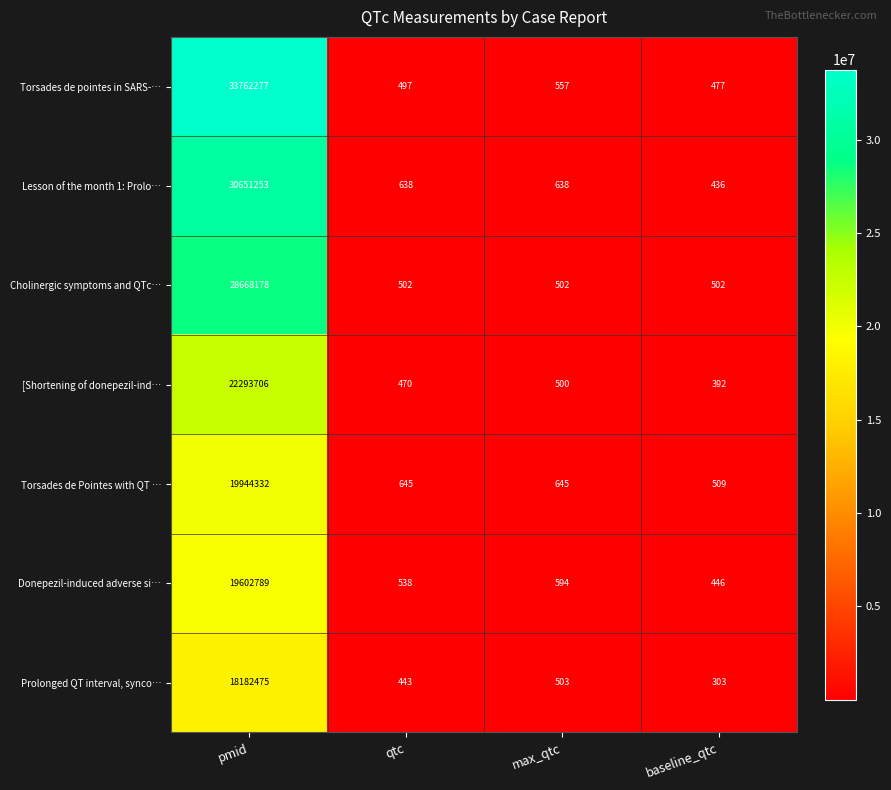

What is the average value of the Lesson of the month 1: Prolo… series?

7663241